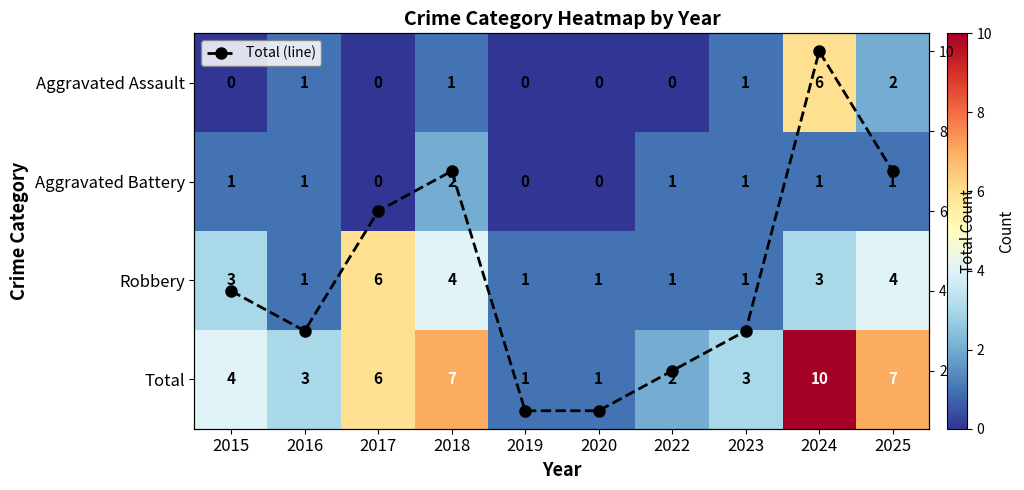

What is the approximate value of Total at 2024?

10